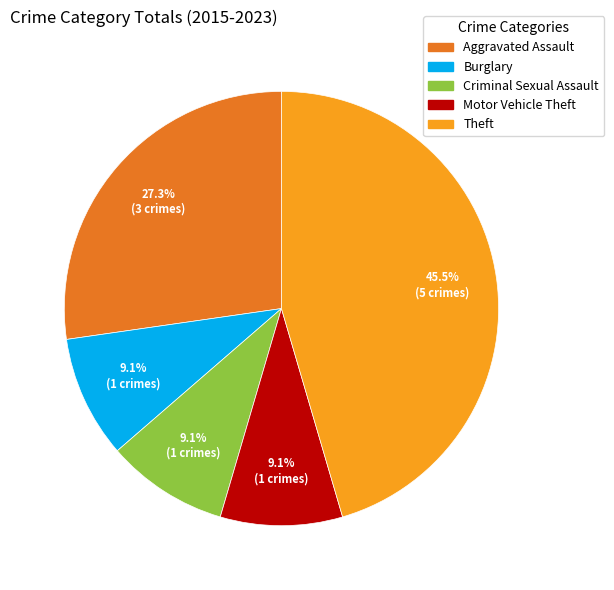

To the nearest percent, what is the combined percentage of Burglary and Motor Vehicle Theft?

18%